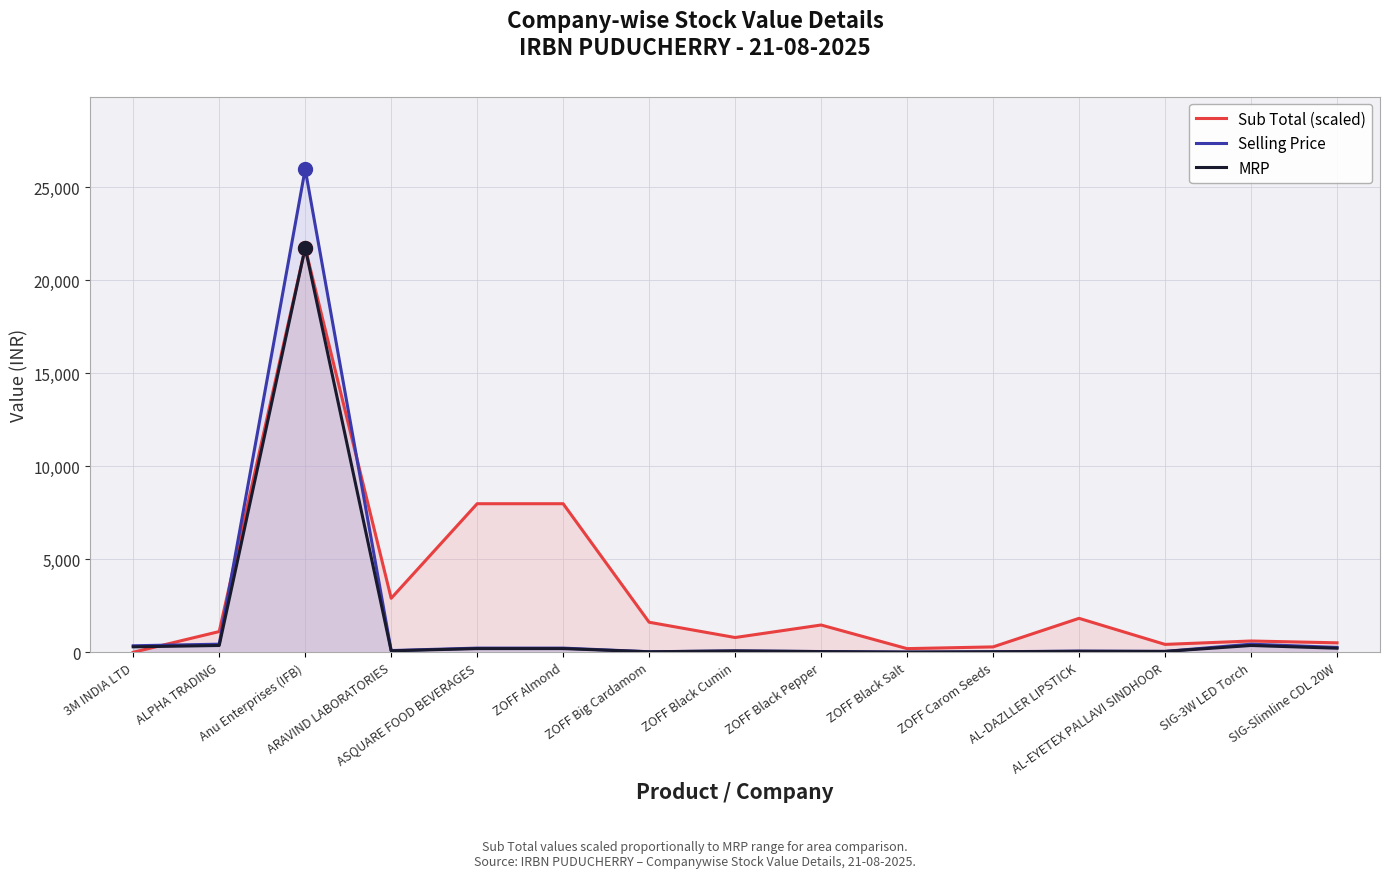

Which series reaches the minimum Y coordinate?

Sub Total (scaled)